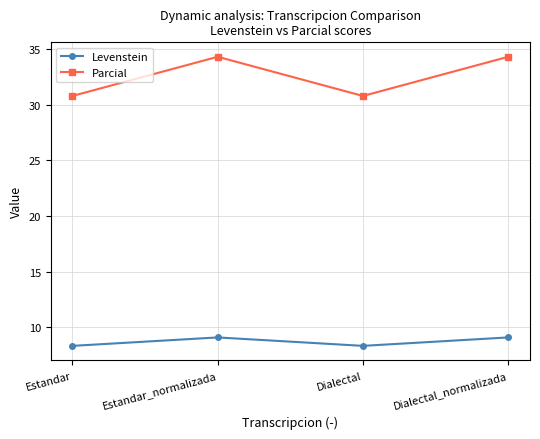

List the series in order of their overall mean, highest first.

Parcial, Levenstein